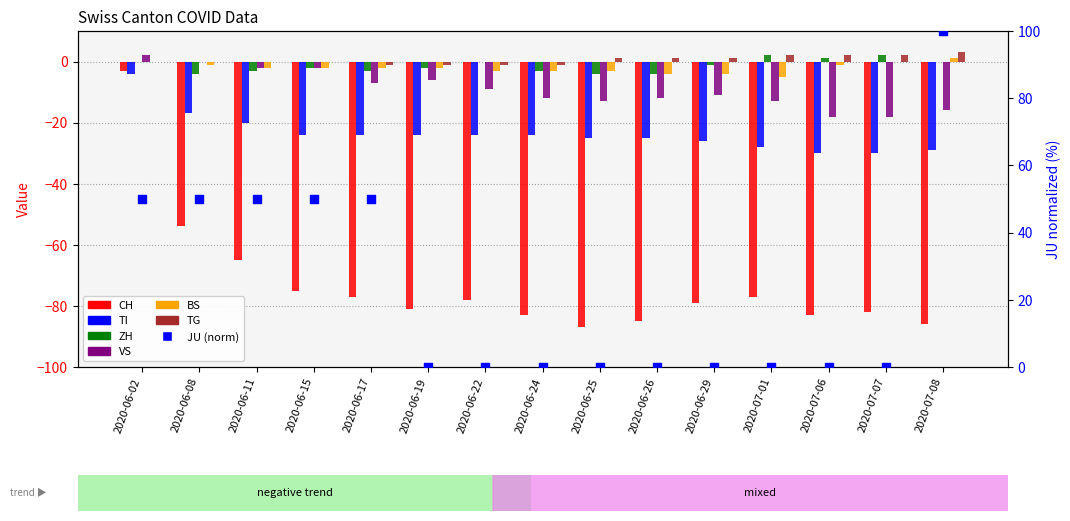

Which series reaches the minimum Y coordinate?

CH